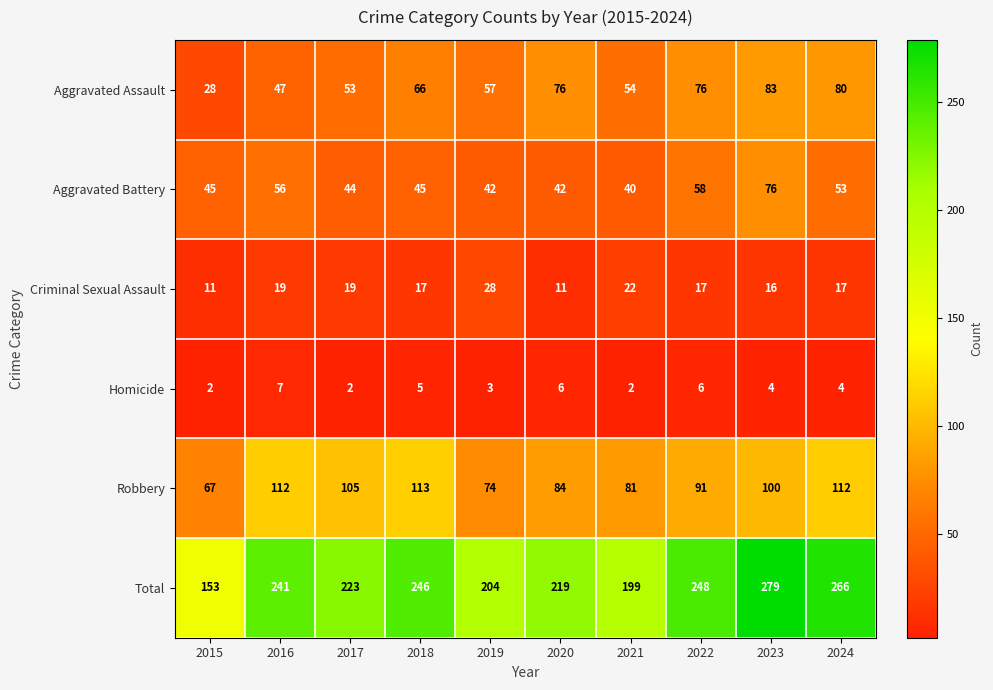

What is the sum of all Criminal Sexual Assault values?

177